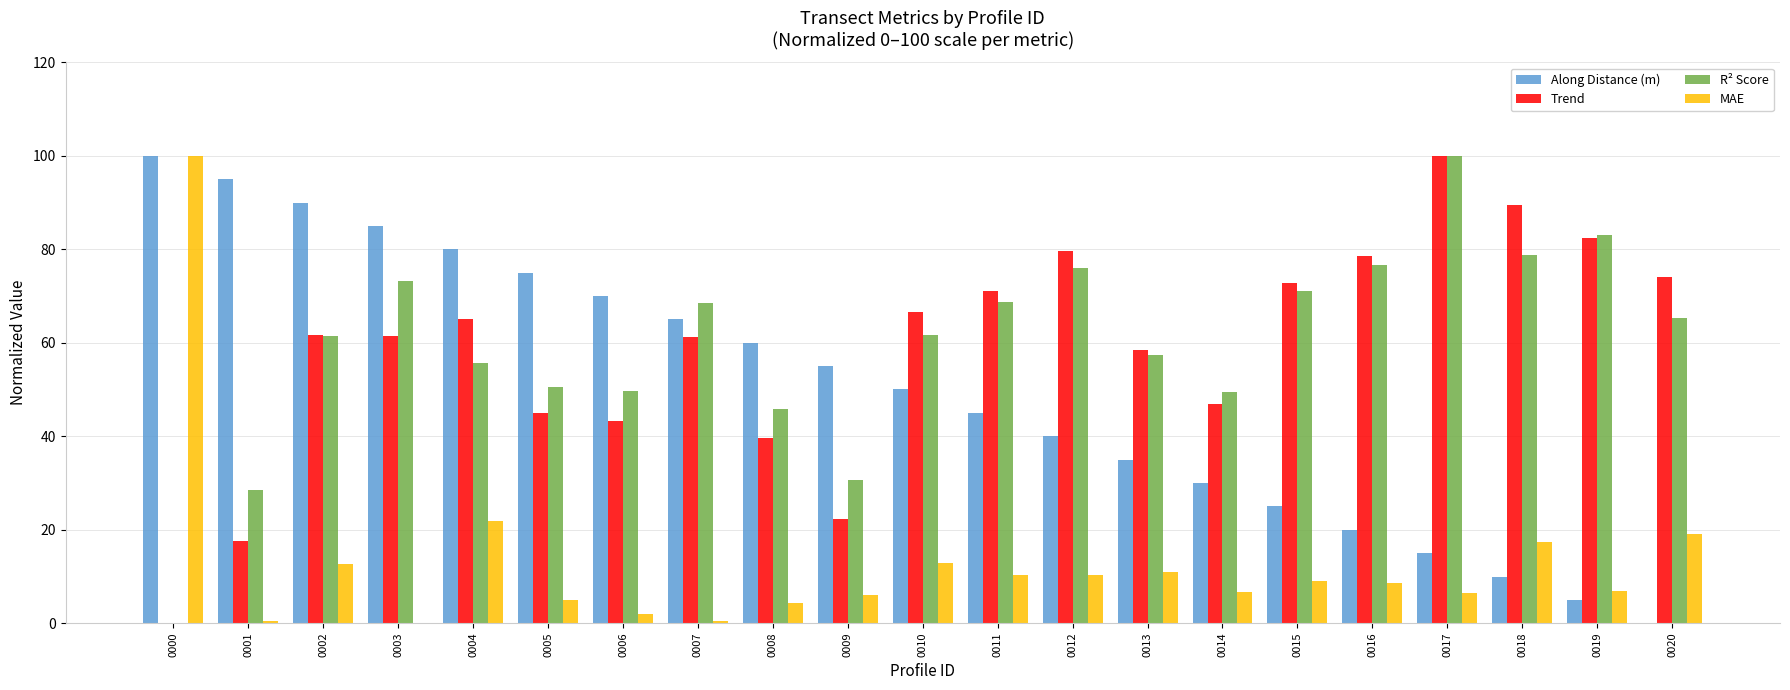

What is the sum of all Along Distance (m) values?

1049.7